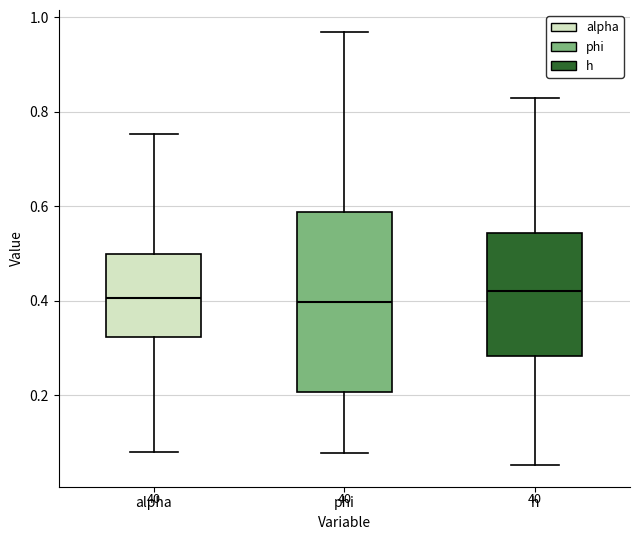

Comparing the boxes themselves (not the whiskers), which one is the tallest?

phi